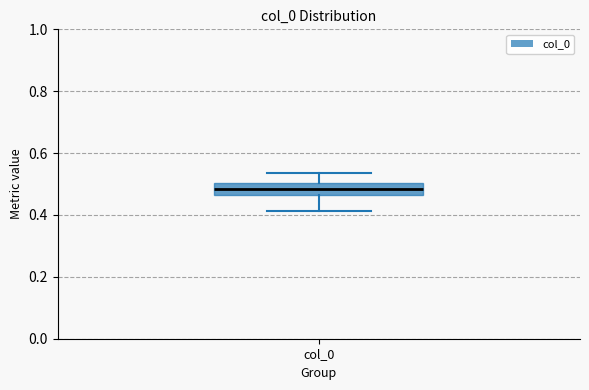

Read this box plot against the y-axis: the position of the median line, the range covered by the box, and the ends of both whiskers. The values are not printed on the chart, so give them approximately, as read against the axis.

median 0.48, box 0.46 to 0.50, whiskers 0.42 to 0.54